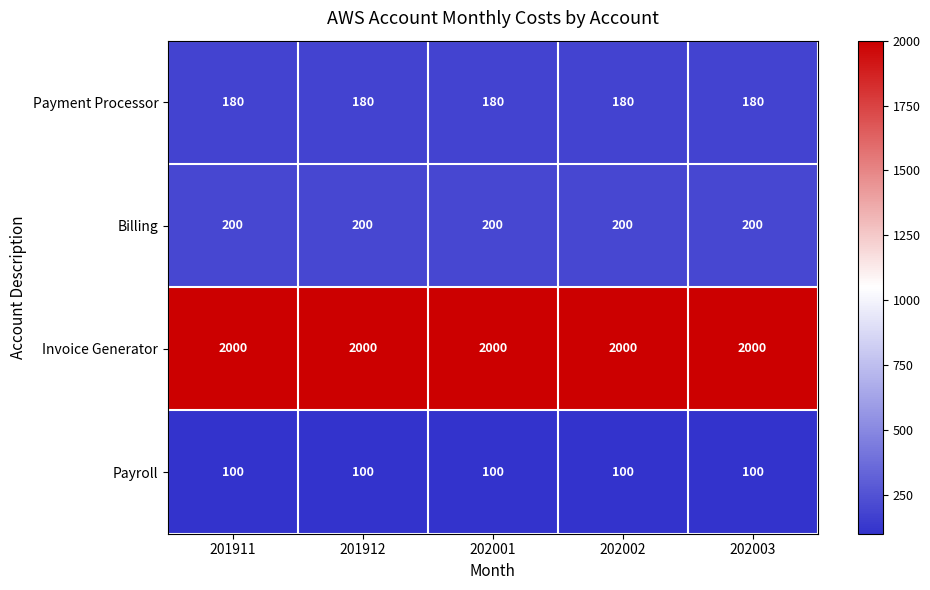

True or false: Billing has a value of 102 at 202001.

False